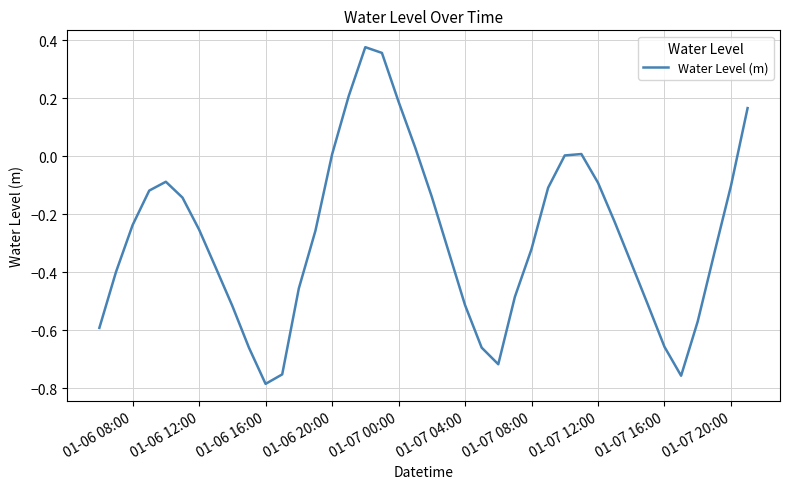

What is the difference between the maximum and minimum values?

1.2